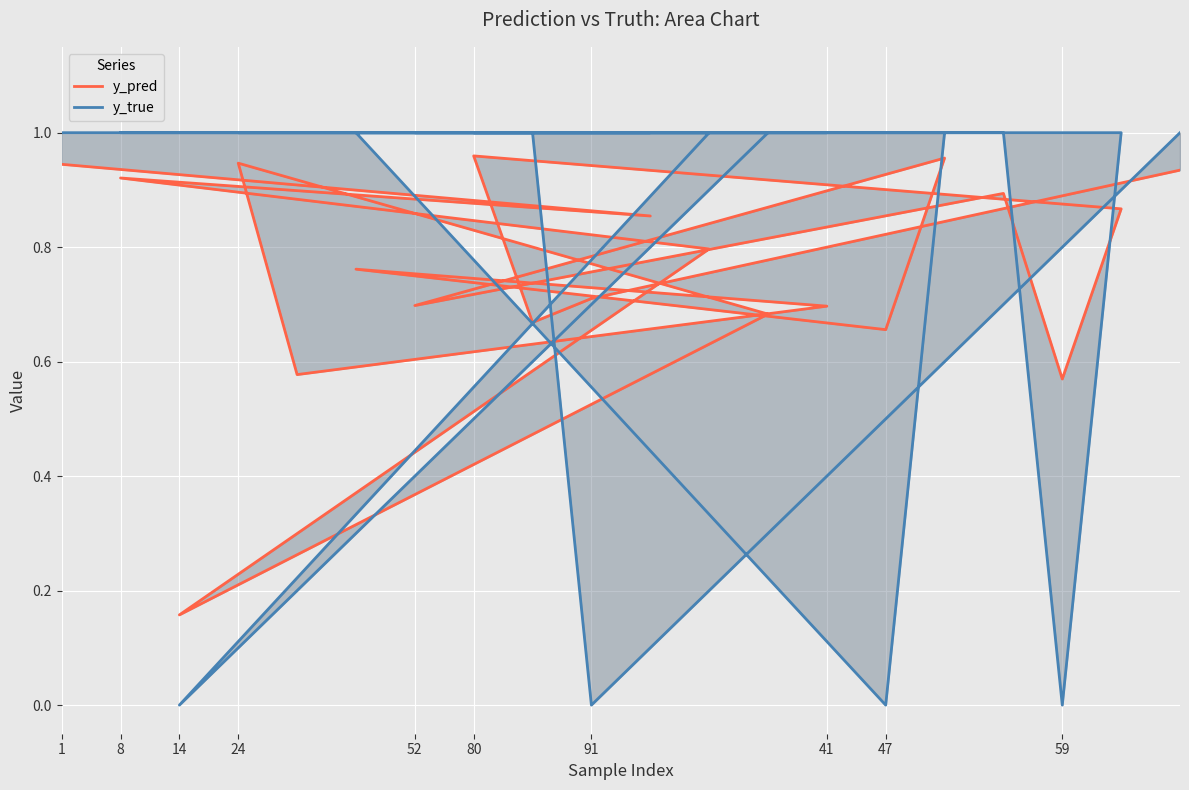

Reading left to right, what are all the values shown in this chart?

y_pred: 0.9	0.9	0.9	0.8	0.2	0.7	0.9	0.6	0.7	0.8	0.7	1.0	0.7	0.9	0.6	0.9	1.0	0.7	0.7	0.9
y_true: 1.0	1.0	1.0	1.0	0.0	1.0	1.0	1.0	1.0	1.0	0.0	1.0	1.0	1.0	0.0	1.0	1.0	1.0	0.0	1.0